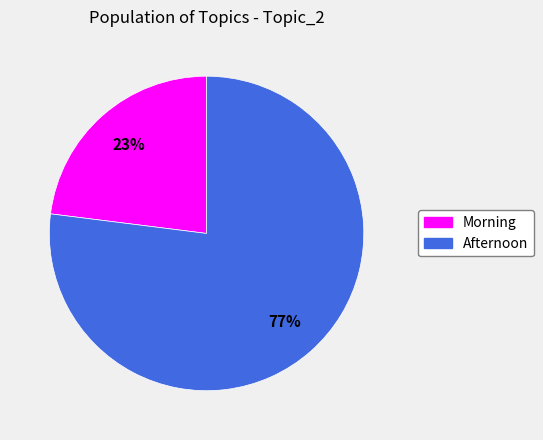

To the nearest percent, what is the average slice percentage?

50%